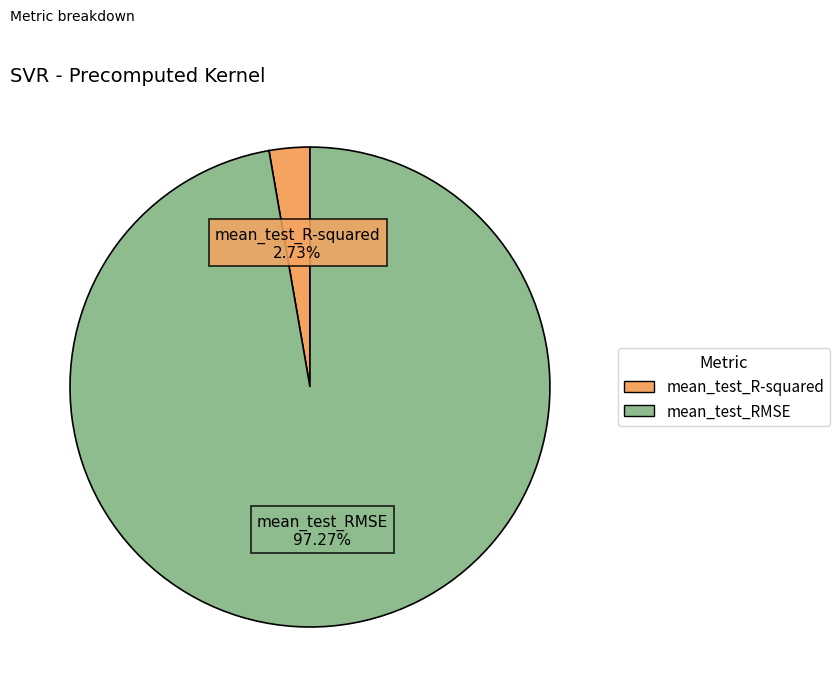

Which slice is the largest?

mean_test_RMSE